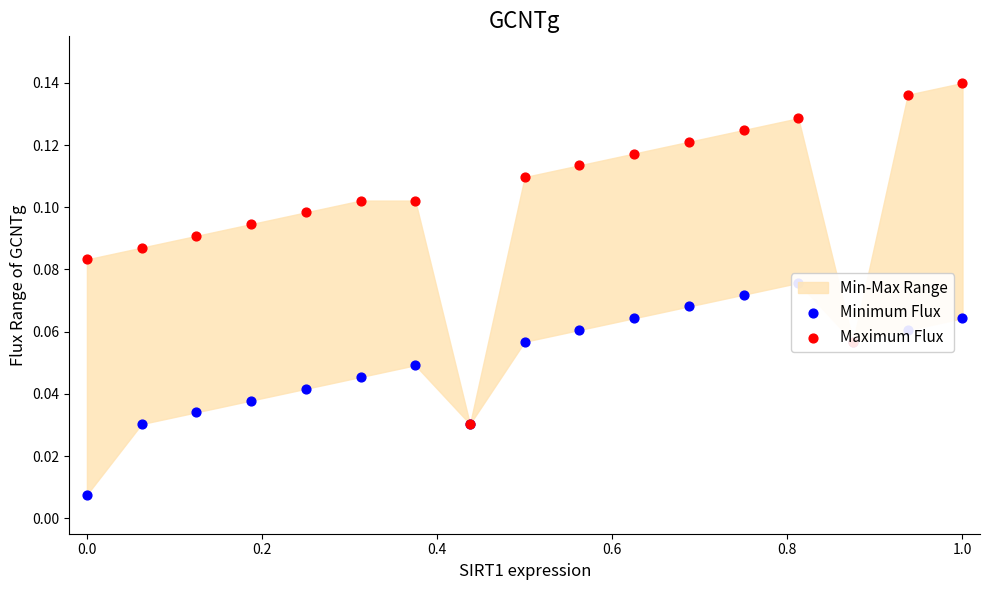

Which series reaches the maximum Y coordinate?

Maximum Flux